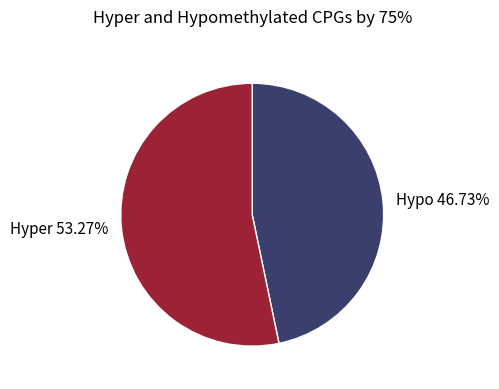

Is the sum of Hyper and Hypo greater than half?

Yes